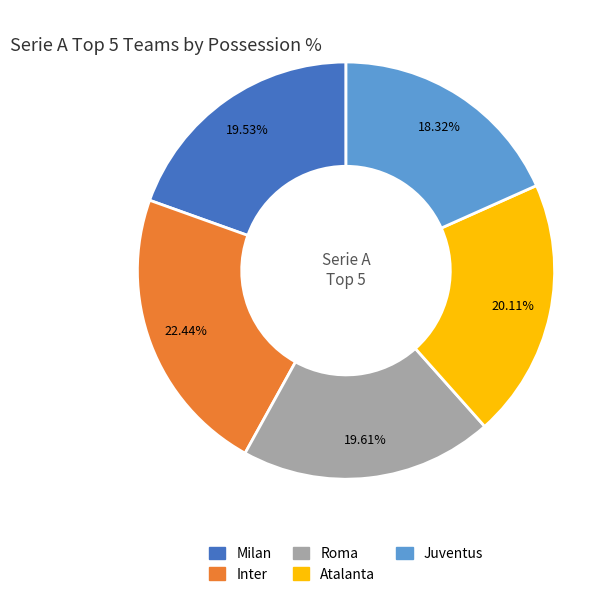

Combined, do Atalanta and Milan account for over 50%?

No